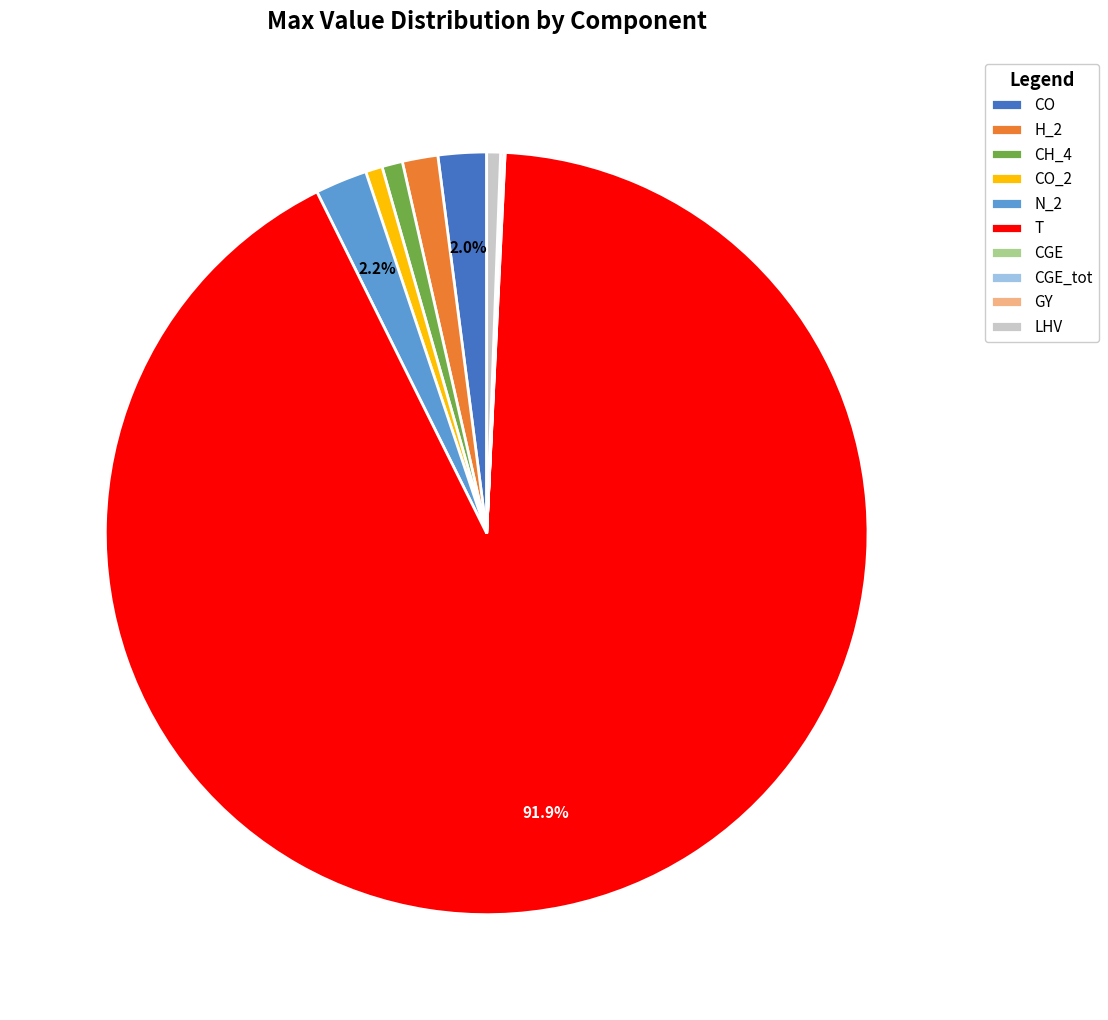

What is the majority slice?

T